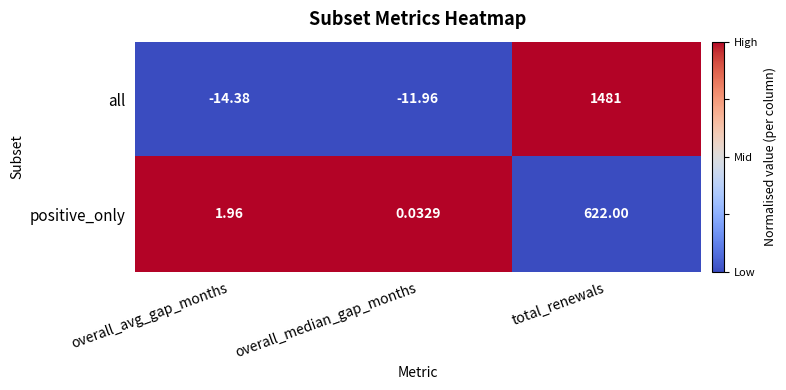

Which category has the lowest value across all series?

overall_avg_gap_months